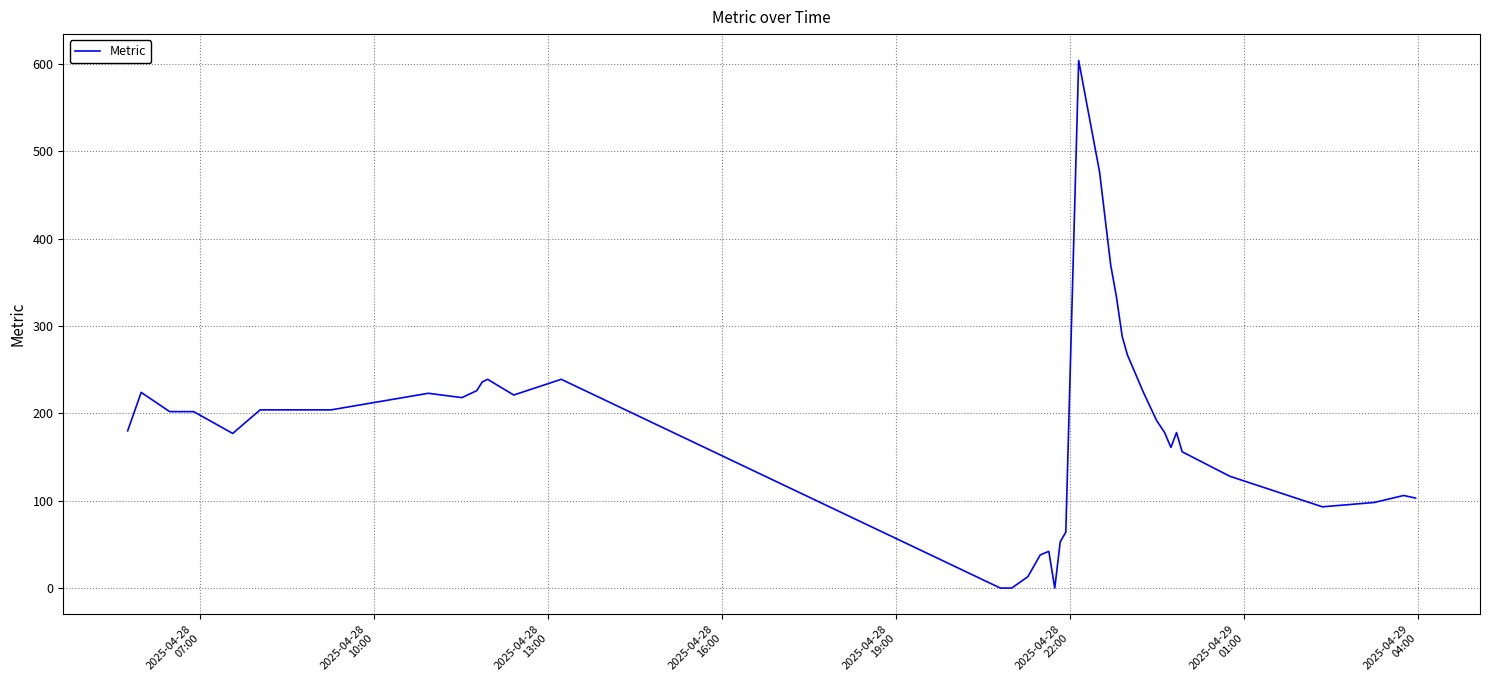

What is the difference between the second highest and second lowest values?

476